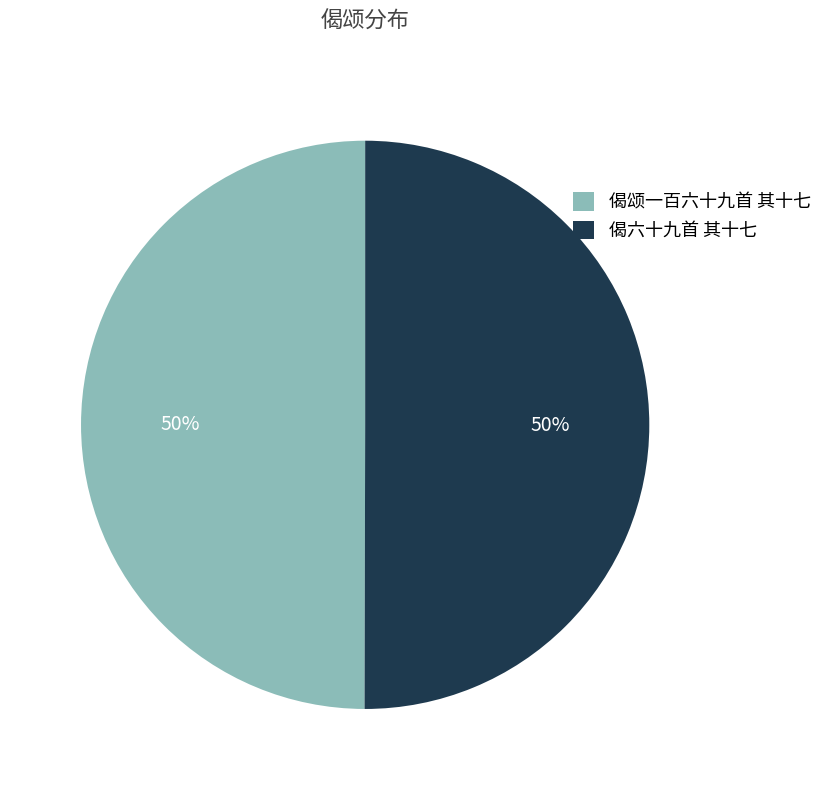

To the nearest percent, what is the combined percentage of 偈颂一百六十九首 其十七 and 偈六十九首 其十七?

100%